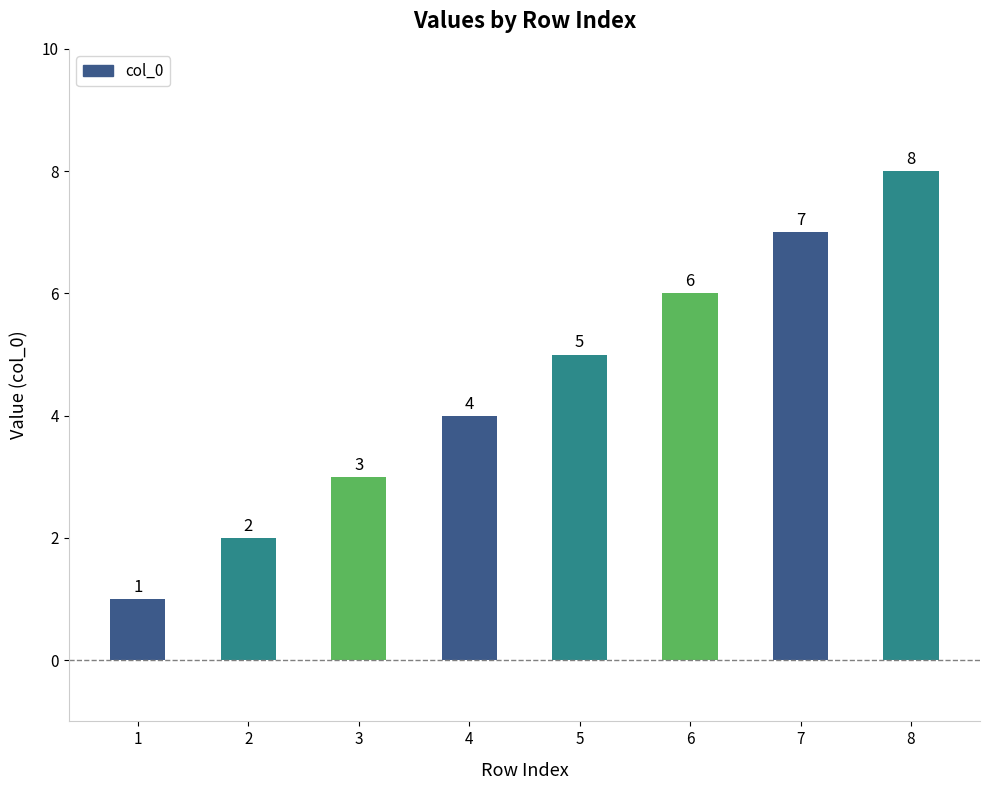

What is the change in value from 4 to 6?

+2